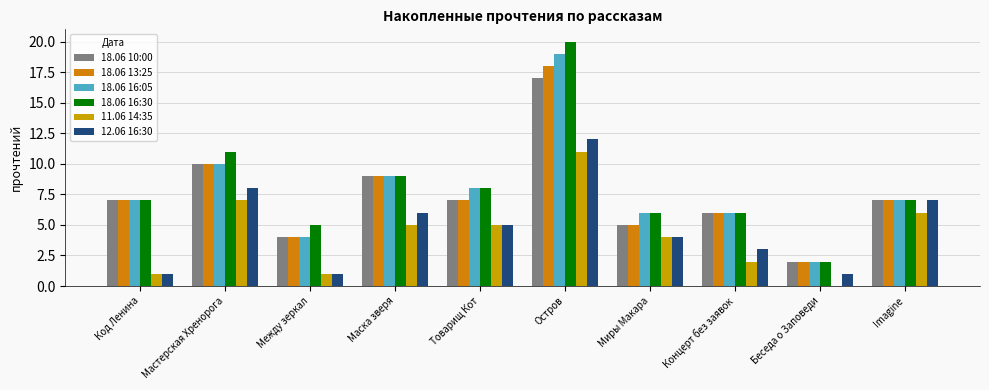

Count the number of categories in the chart.

10